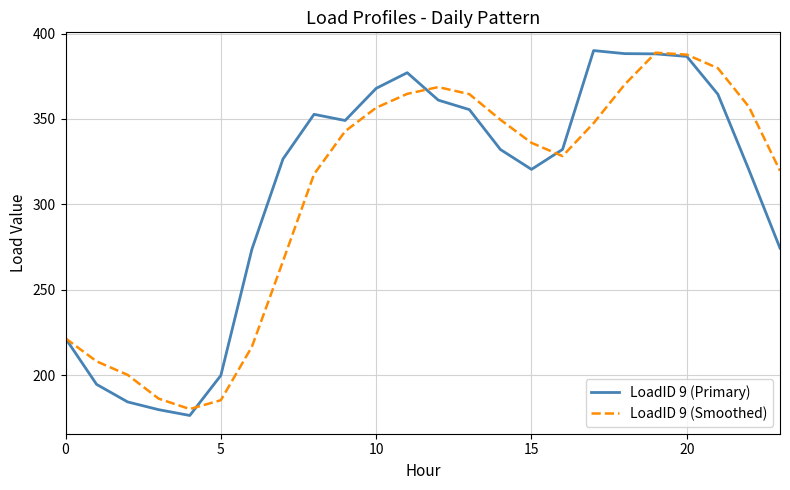

Which series has the widest spread of values?

LoadID 9 (Primary)